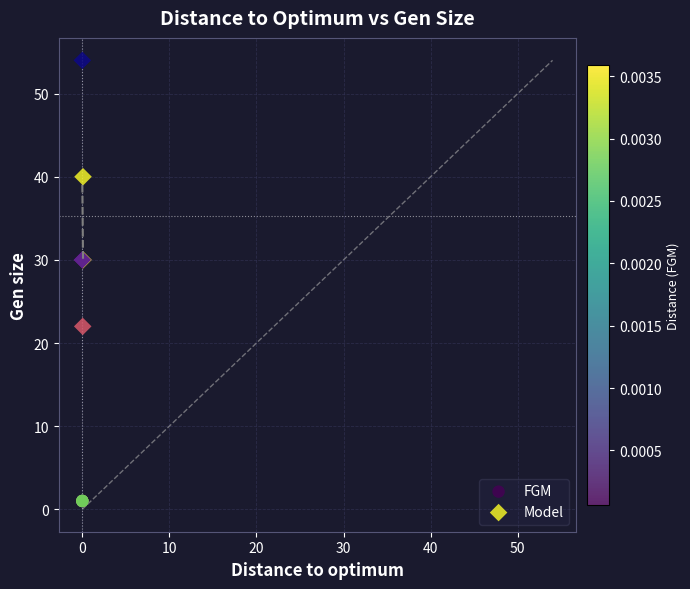

Which series contains the highest Y value?

Model